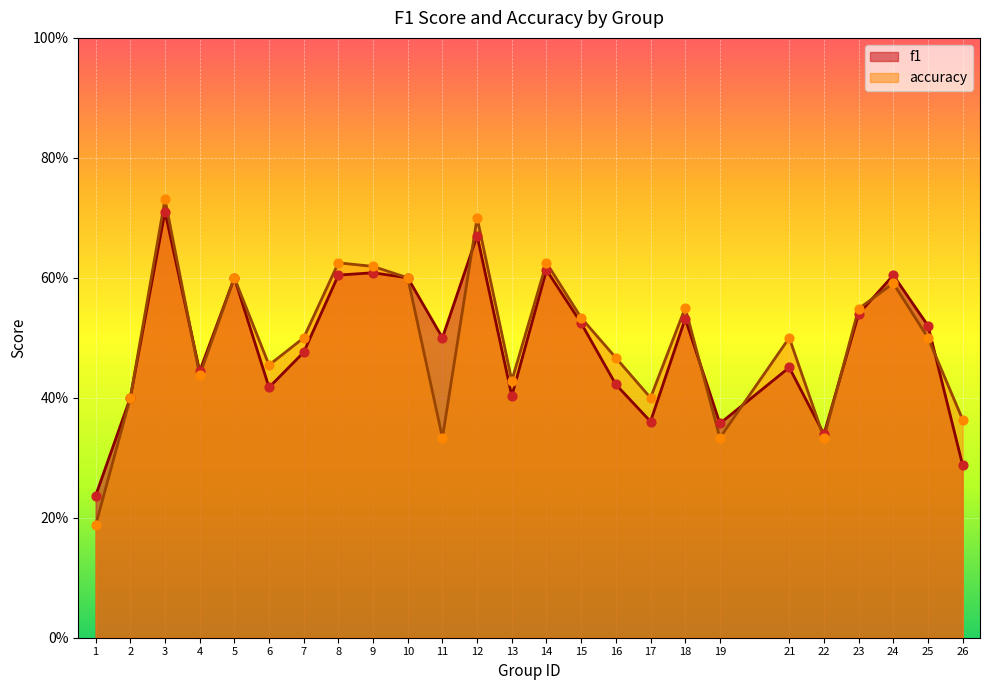

Which series has the largest total across all categories?

accuracy